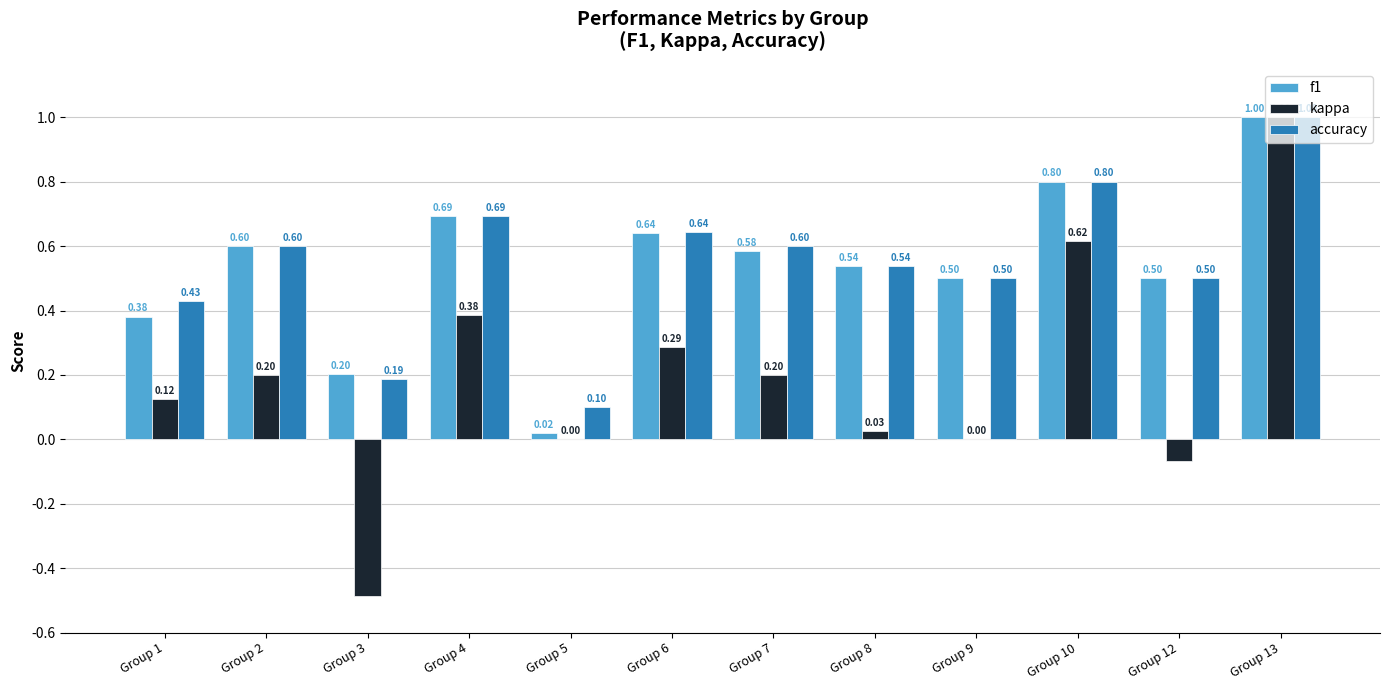

Between Group 1 and Group 7, which series saw the biggest shift?

f1